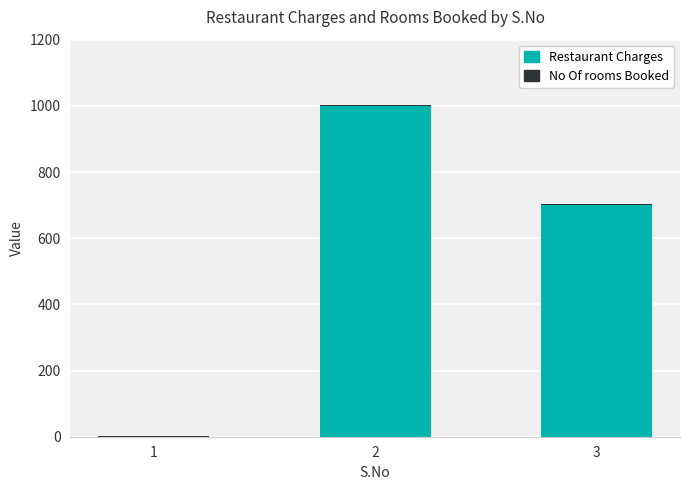

How many series are shown in this chart?

2